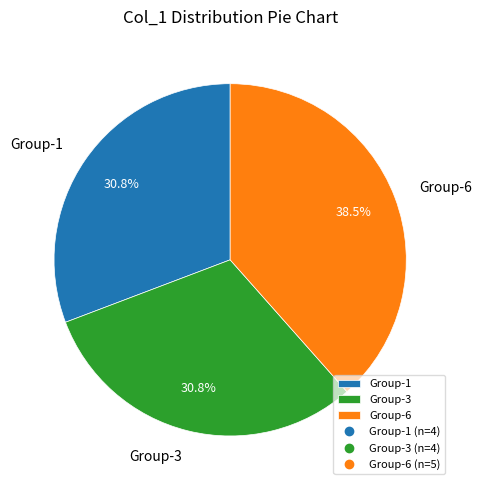

How many segments does this pie chart have?

3